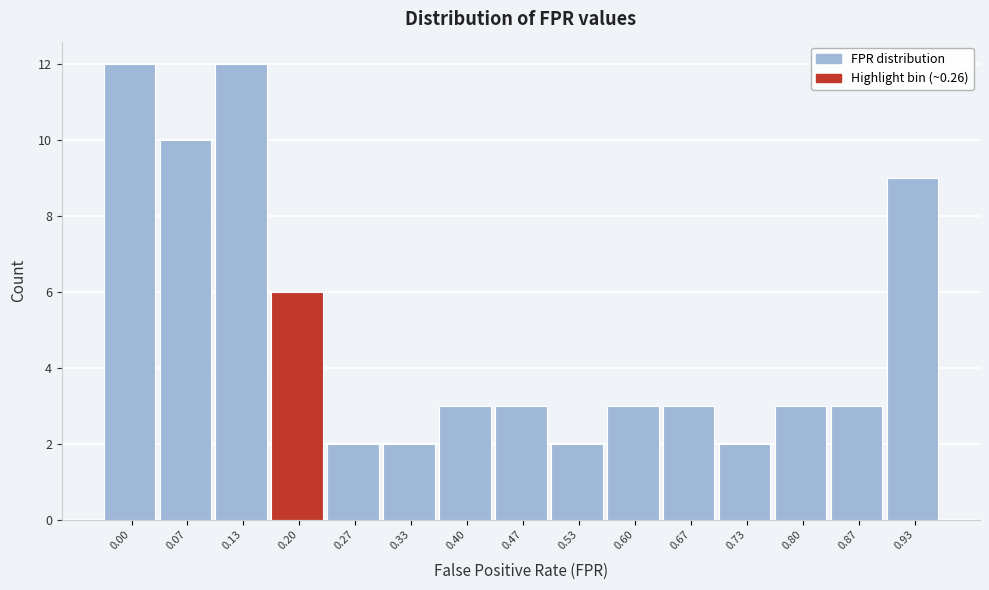

Reading left to right, transcribe all the data shown in this chart.

0.00=12	0.07=10	0.13=12	0.20=6	0.27=2	0.33=2	0.40=3	0.47=3	0.53=2	0.60=3	0.67=3	0.73=2	0.80=3	0.87=3	0.93=9